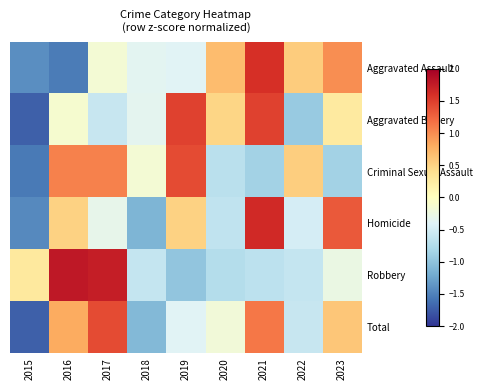

What is the greatest value displayed?

1.8